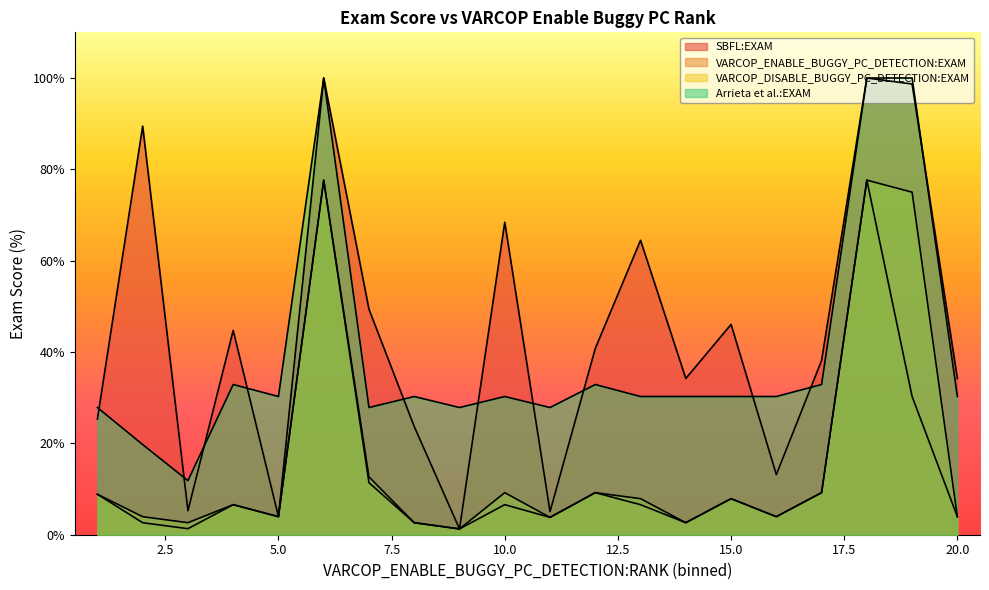

Reading right to left, list all the values displayed in this chart.

SBFL:EXAM: 20=34.2	19=98.7	18=100.0	17=38.2	16=13.2	15=46.0	14=34.2	13=64.5	12=40.8	11=5.1	10=68.4	9=1.3	8=23.7	7=49.4	6=100.0	5=4.0	4=44.7	3=5.3	2=89.5	1=25.3
VARCOP_ENABLE_BUGGY_PC_DETECTION:EXAM: 20=4.0	19=30.3	18=77.6	17=9.2	16=4.0	15=7.9	14=2.6	13=6.6	12=9.2	11=3.8	10=6.6	9=1.3	8=2.6	7=11.4	6=77.6	5=4.0	4=6.6	3=1.3	2=2.6	1=8.9
VARCOP_DISABLE_BUGGY_PC_DETECTION:EXAM: 20=4.0	19=75.0	18=77.6	17=9.2	16=4.0	15=7.9	14=2.6	13=7.9	12=9.2	11=3.8	10=9.2	9=1.3	8=2.6	7=12.7	6=77.6	5=4.0	4=6.6	3=2.6	2=4.0	1=8.9
Arrieta et al.:EXAM: 20=30.3	19=100.0	18=100.0	17=32.9	16=30.3	15=30.3	14=30.3	13=30.3	12=32.9	11=27.9	10=30.3	9=27.9	8=30.3	7=27.9	6=100.0	5=30.3	4=32.9	3=11.8	2=19.7	1=27.9